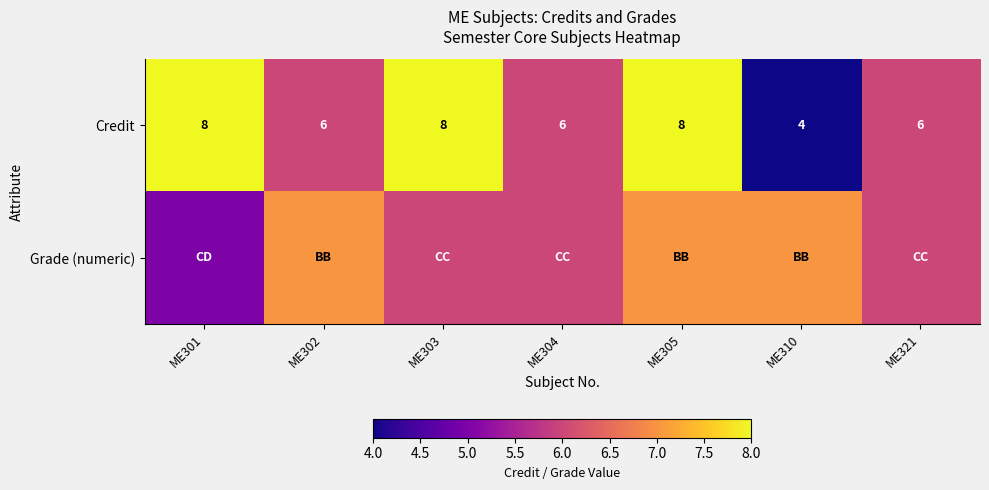

What is the sum of all Credit values?

46